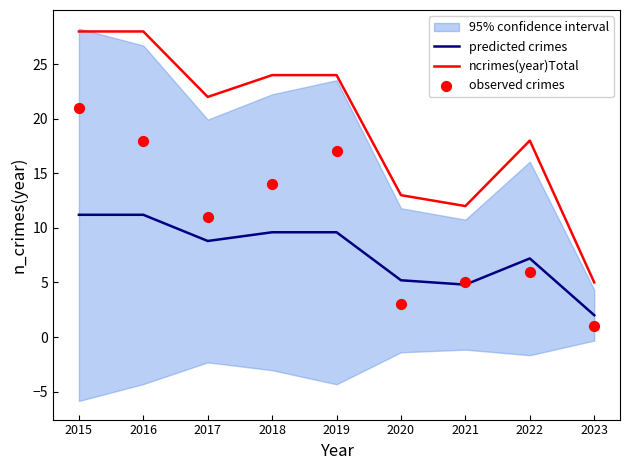

Is the value of observed crimes at 2022 greater than the value of ncrimes(year)Total at 2022?

No